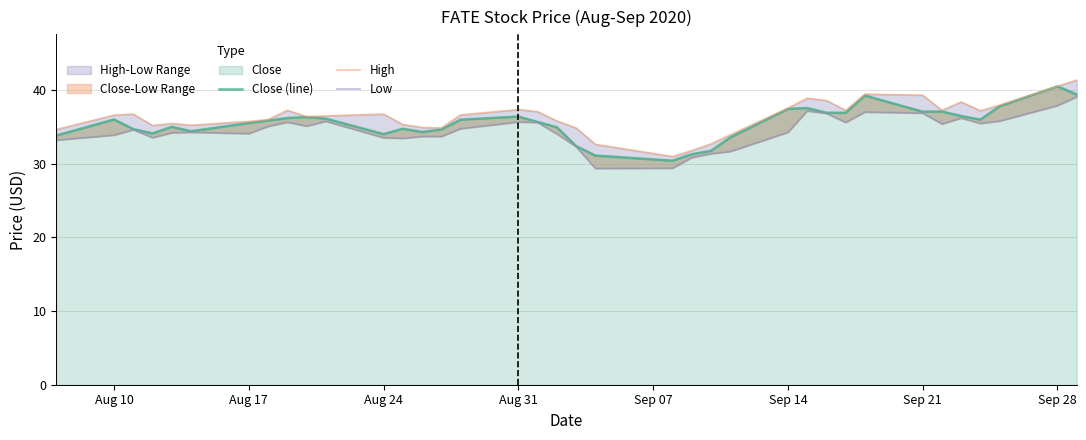

The High series shows 9.9 at 23. True or false?

False